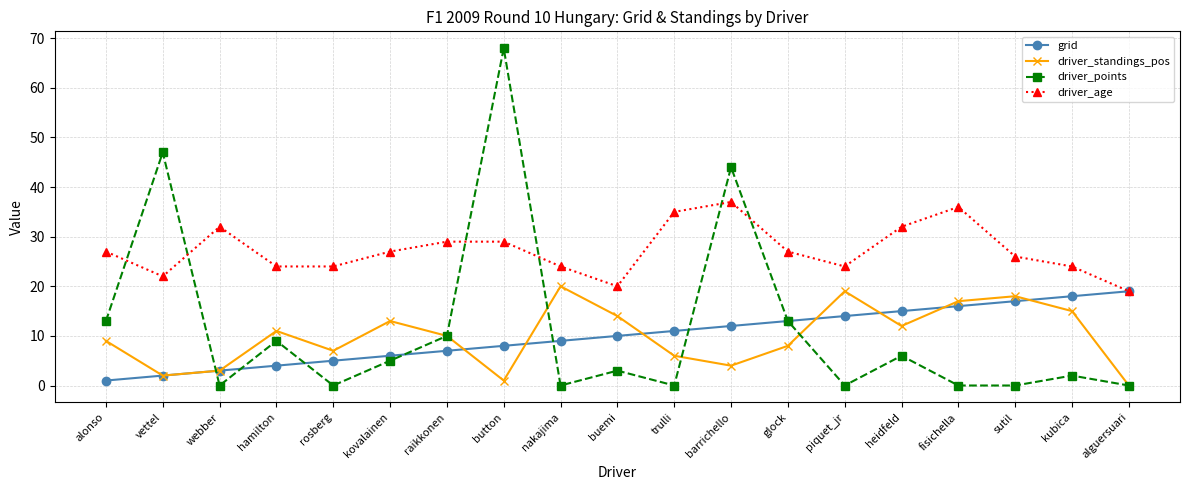

What is the label of the 14th point from the left?

piquet_jr